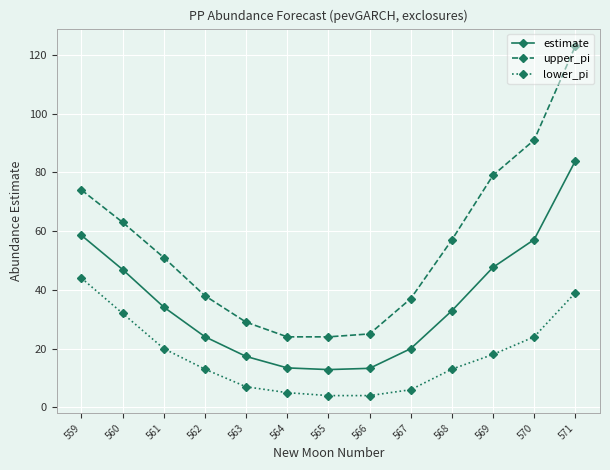

What is the minimum value for upper_pi?

24.0